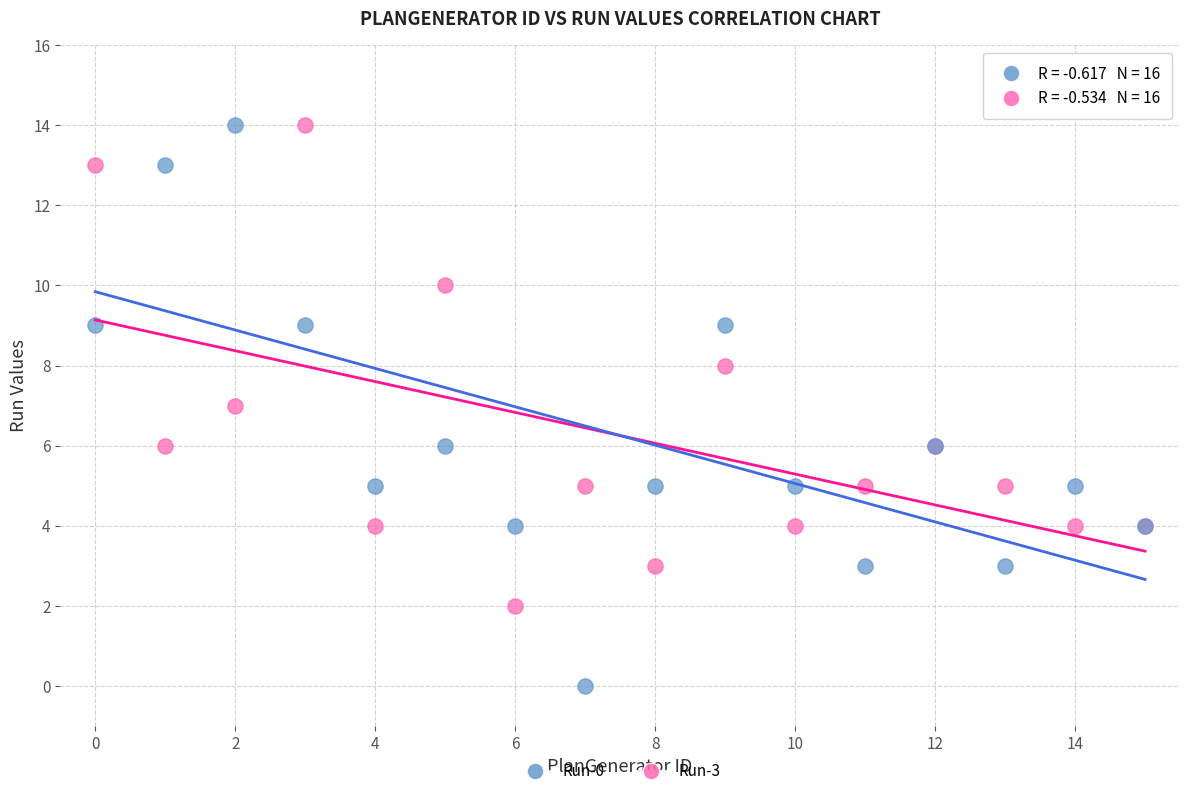

Which series reaches the minimum Y coordinate?

Run-0